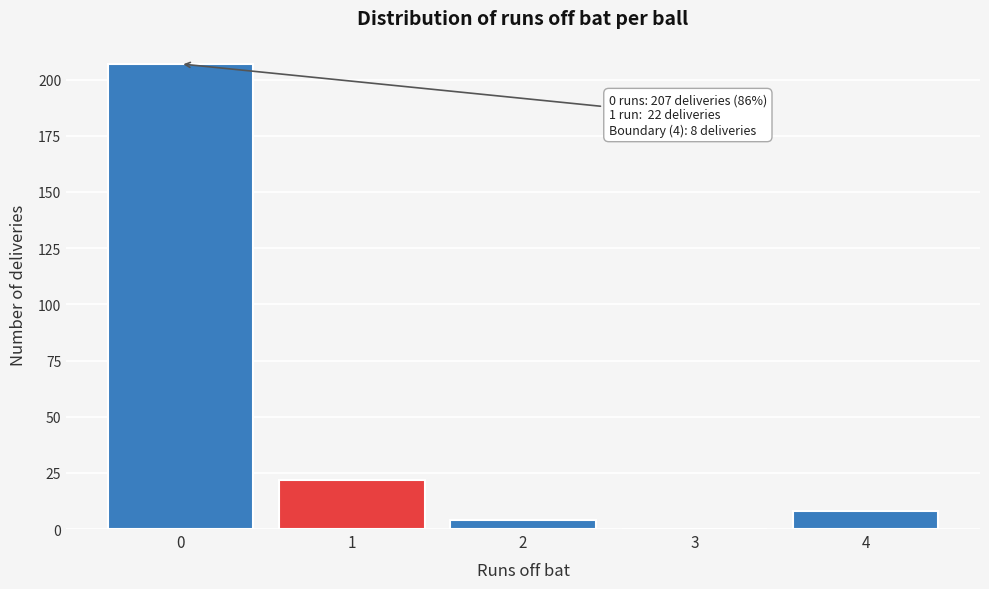

Reading left to right, list all the values displayed in this chart.

0=207	1=22	2=4	3=0	4=8